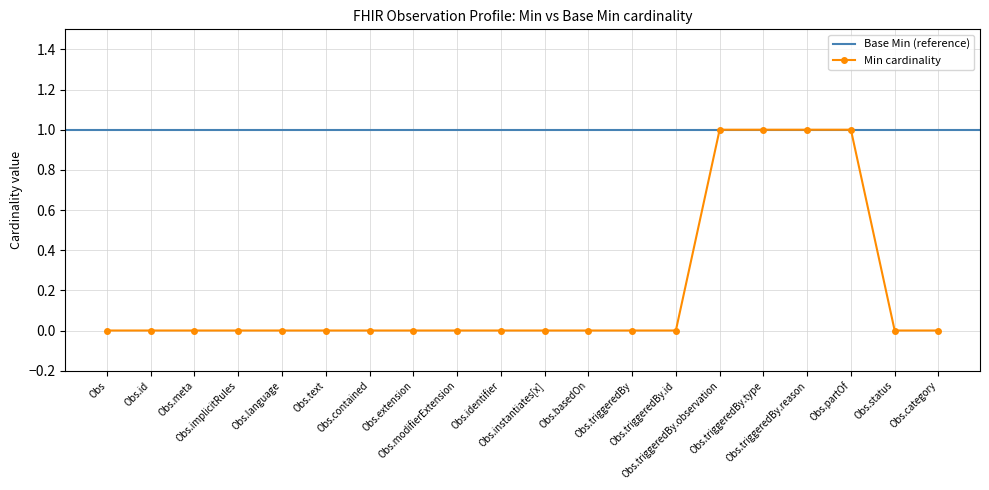

Which label corresponds to the largest value in the chart?

Obs.triggeredBy.observation